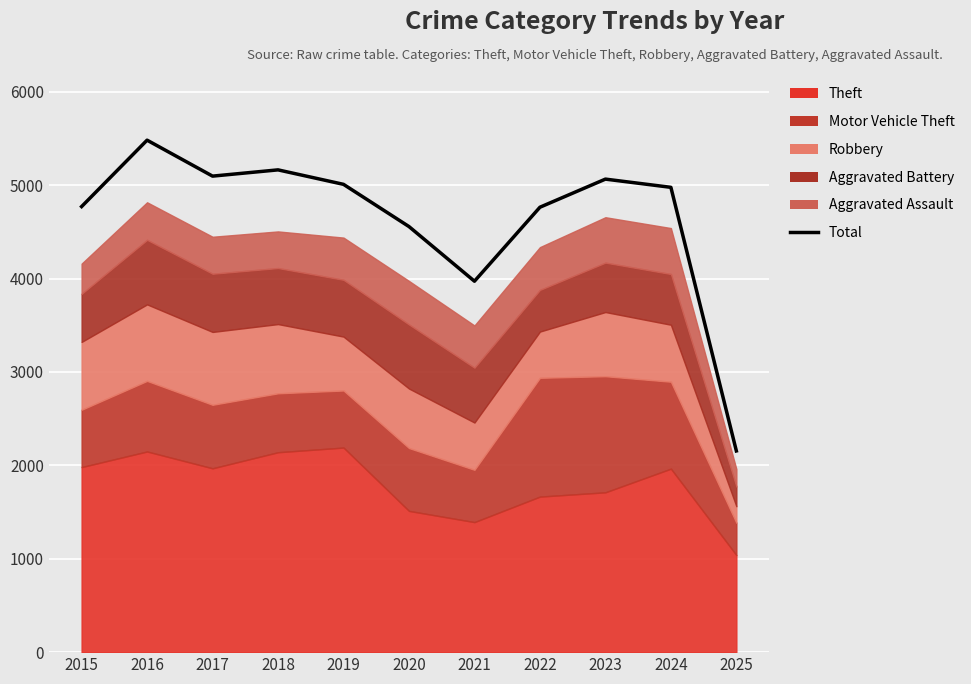

The chart shows a value of 5008 at 2019. True or false?

True